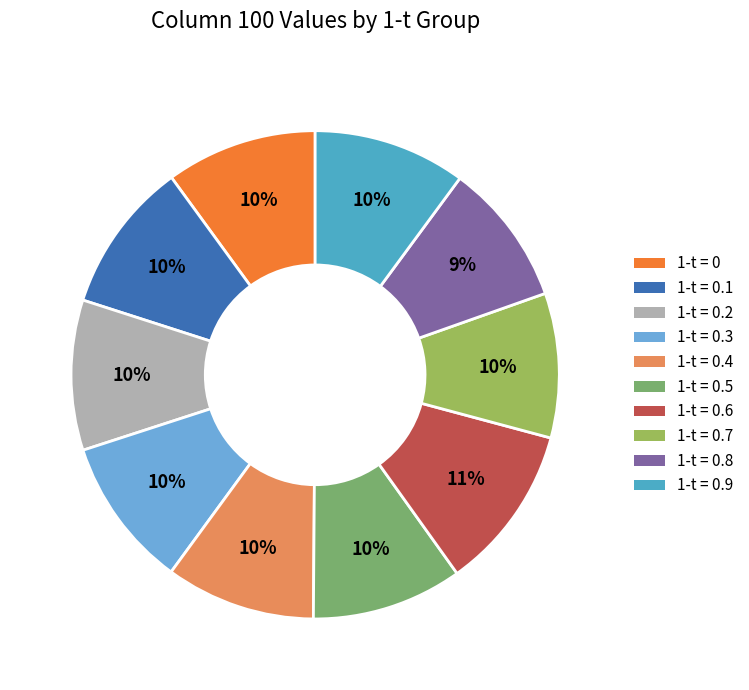

How many segments does this pie chart have?

10